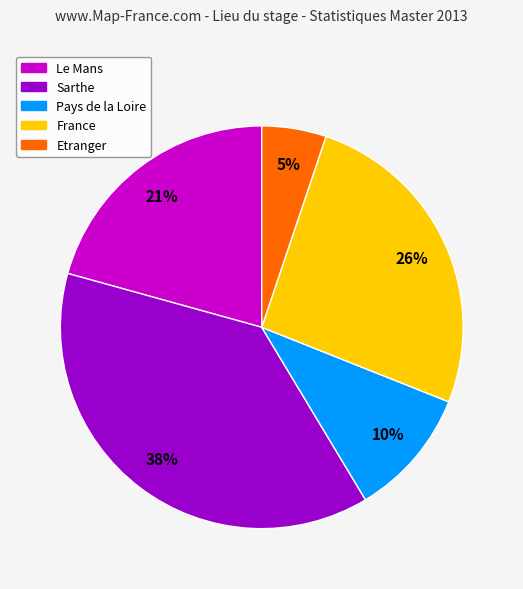

Combined, do Sarthe and Pays de la Loire account for over 50%?

No